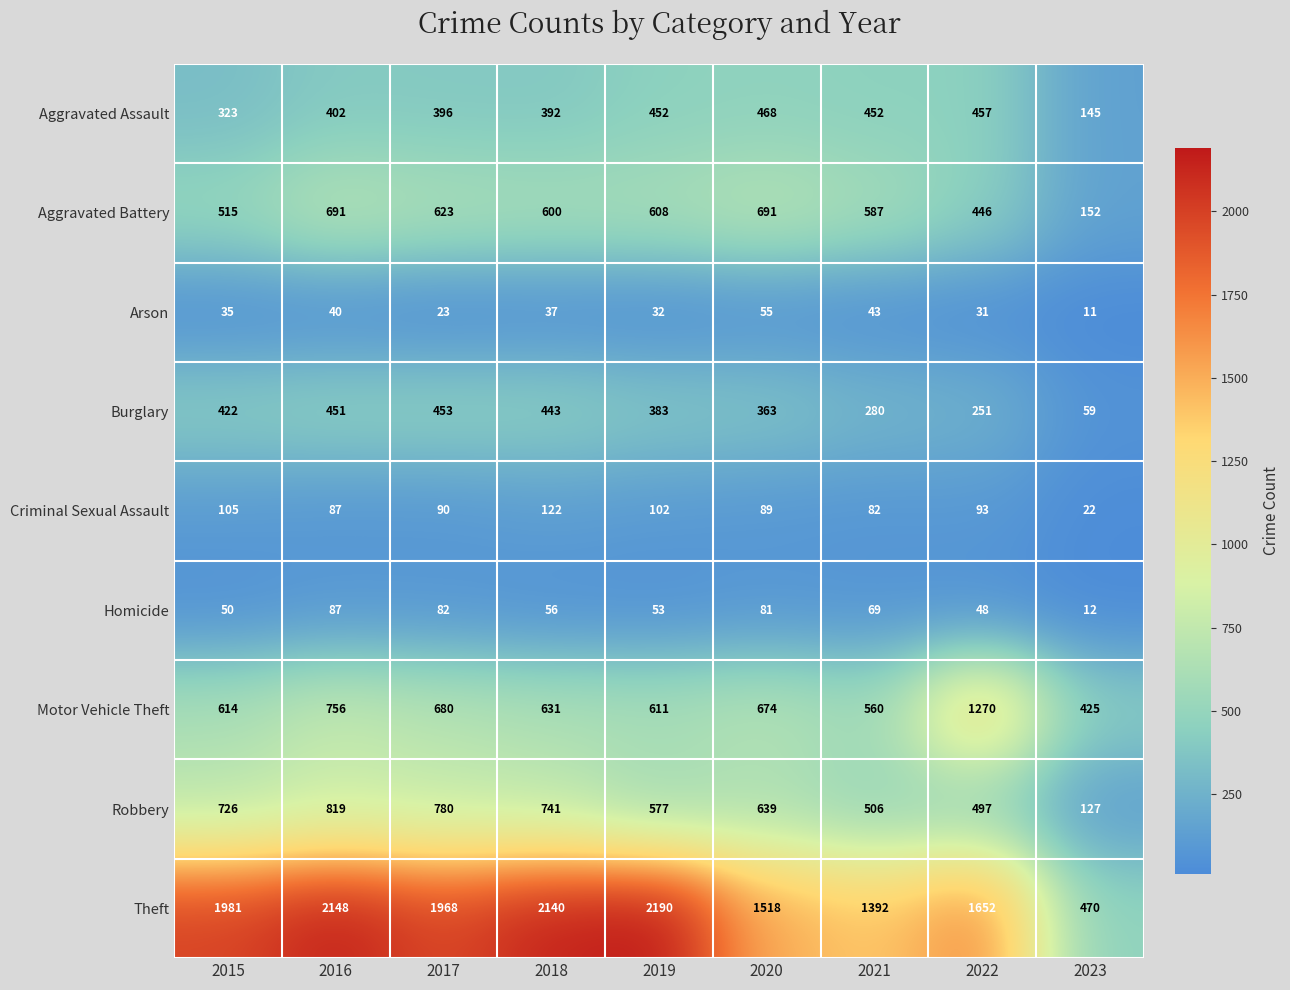

What is the maximum value shown in the chart?

2190